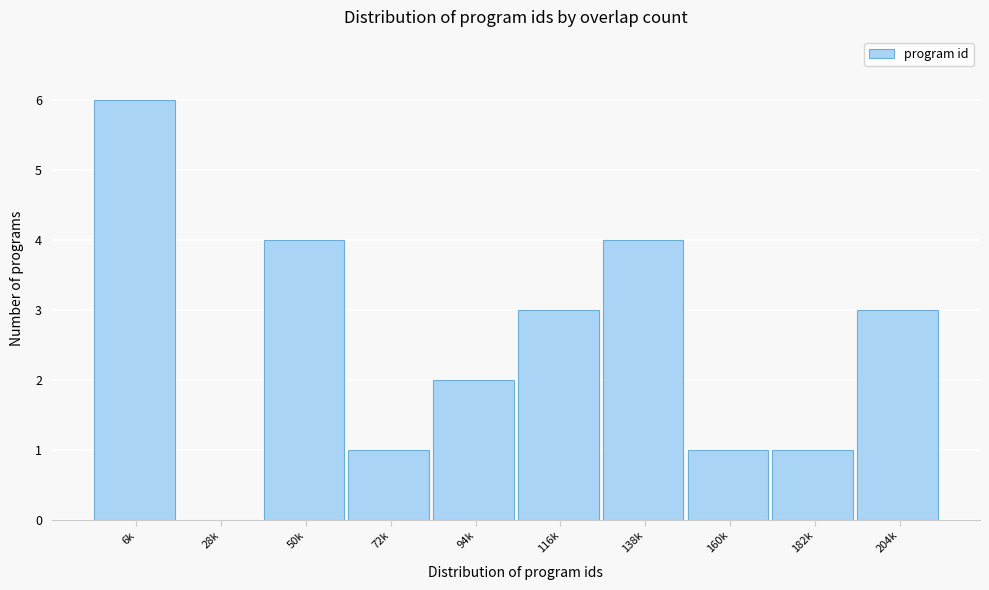

Reading left to right, what are all the values shown in this chart?

6k=6	28k=0	50k=4	72k=1	94k=2	116k=3	138k=4	160k=1	182k=1	204k=3